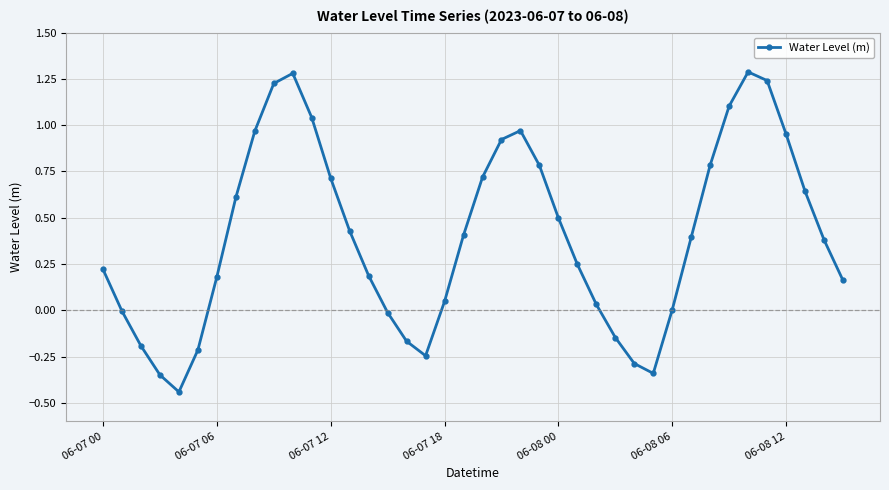

What is the sum of all values?

16.0